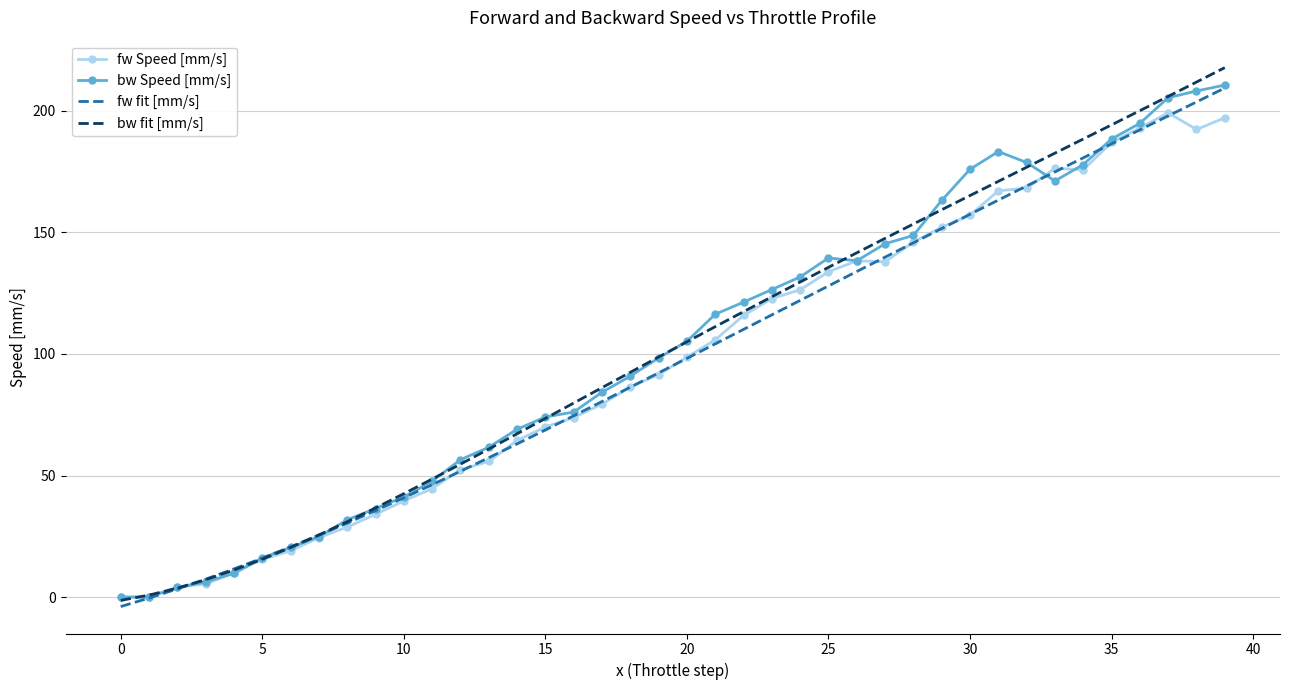

Which series has the largest range (max minus min)?

bw fit [mm/s]